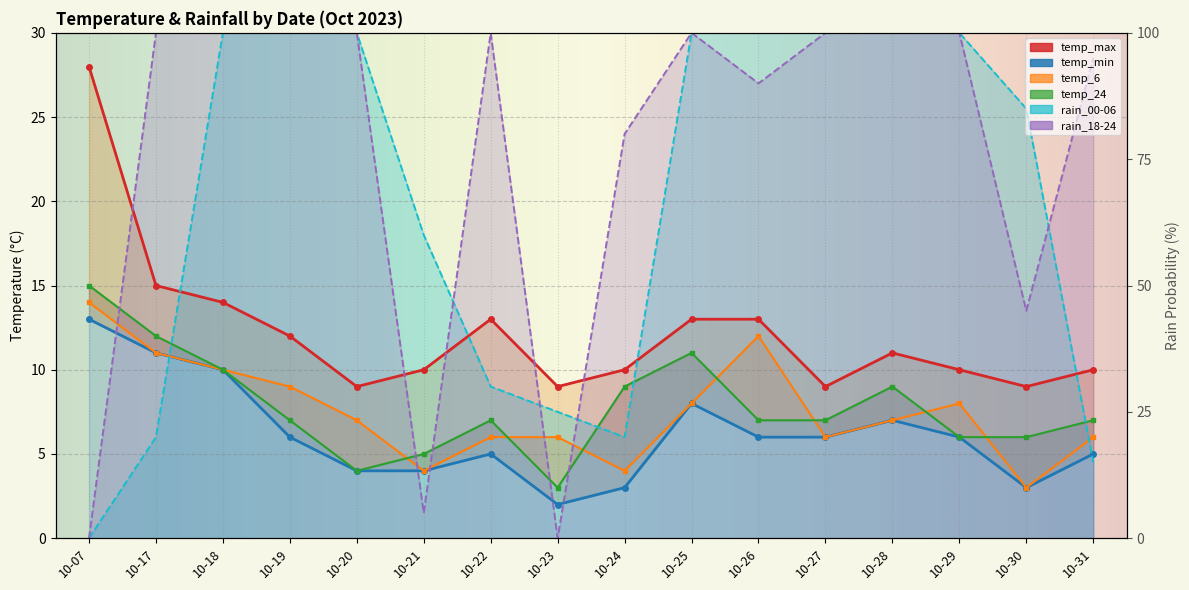

True or false: rain_00-06 has more than 0 points higher than both neighbors.

False